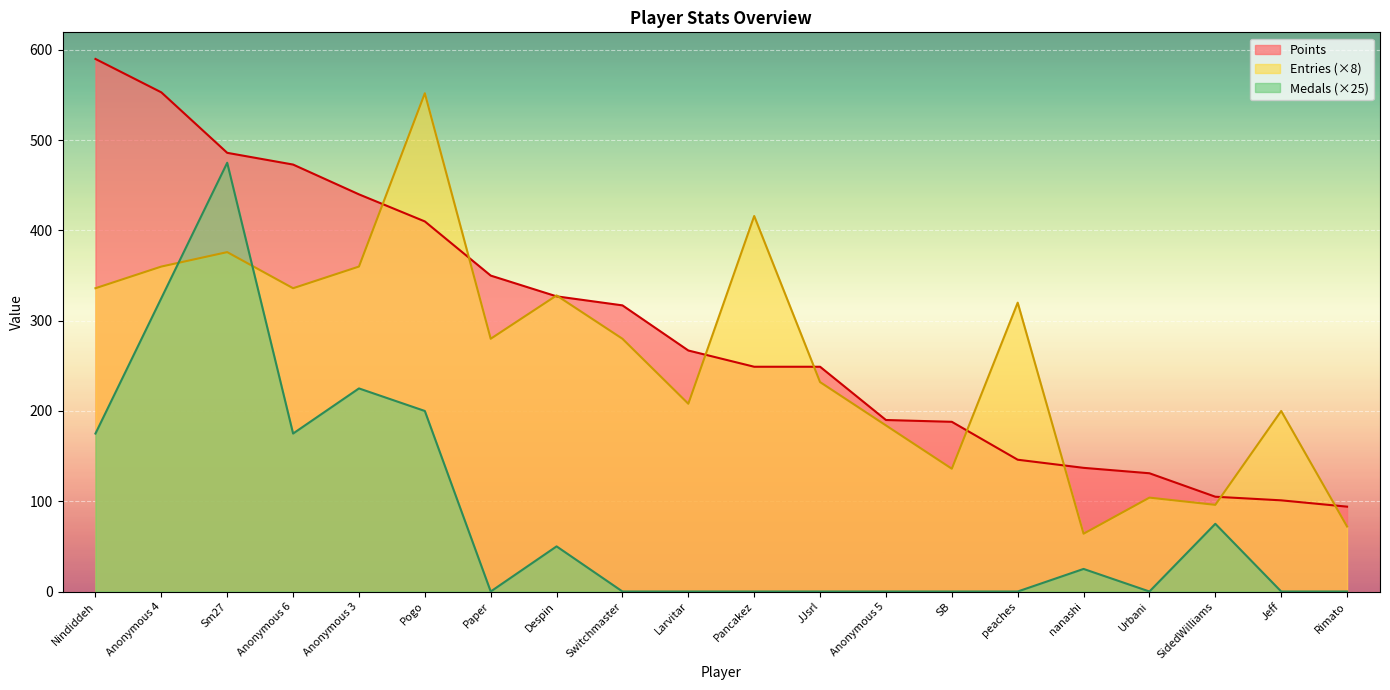

Where is Points nearest to the value 342?

Paper